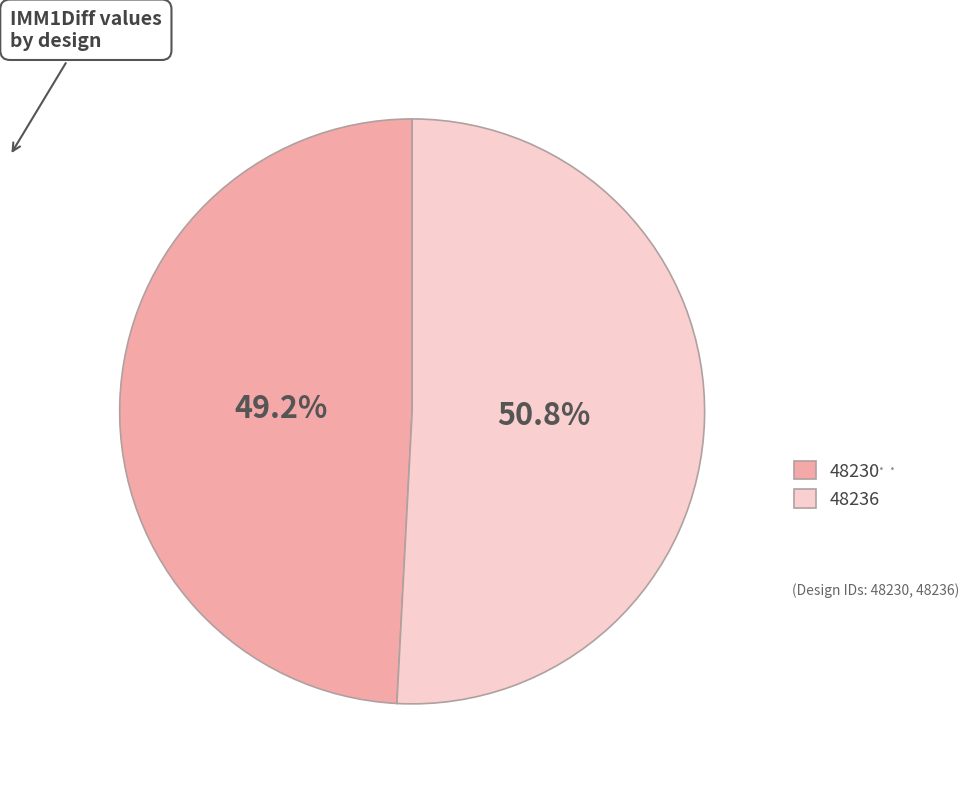

Which category has the smallest portion of the pie?

48230